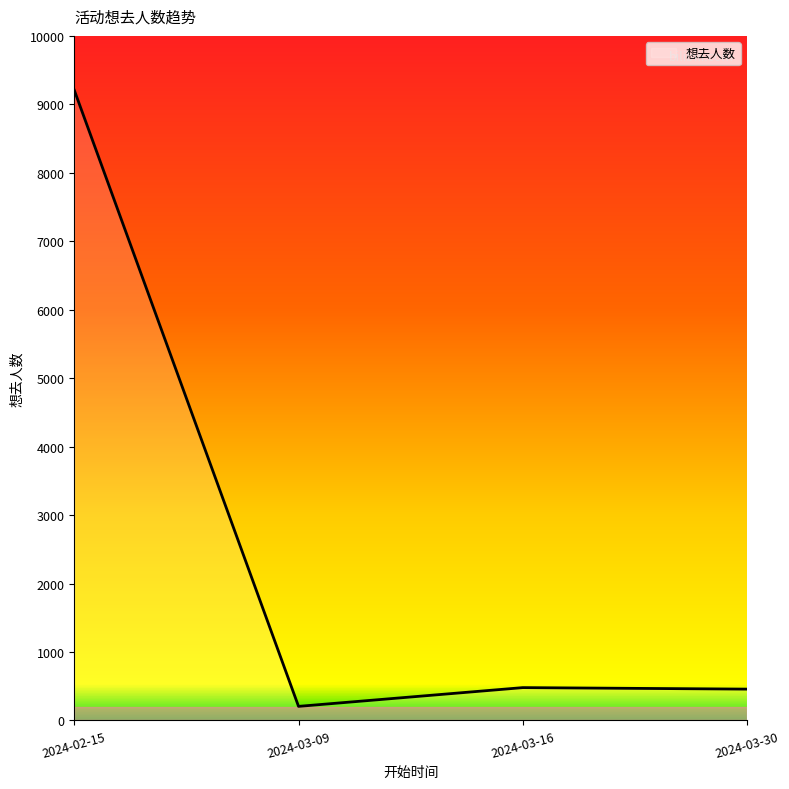

What is the sum of all values?

10348